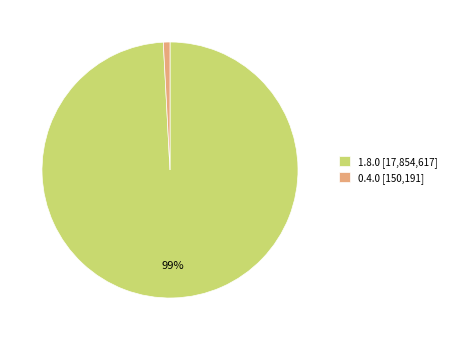

The 1.8.0 slice represents 99% of the pie. True or false?

True